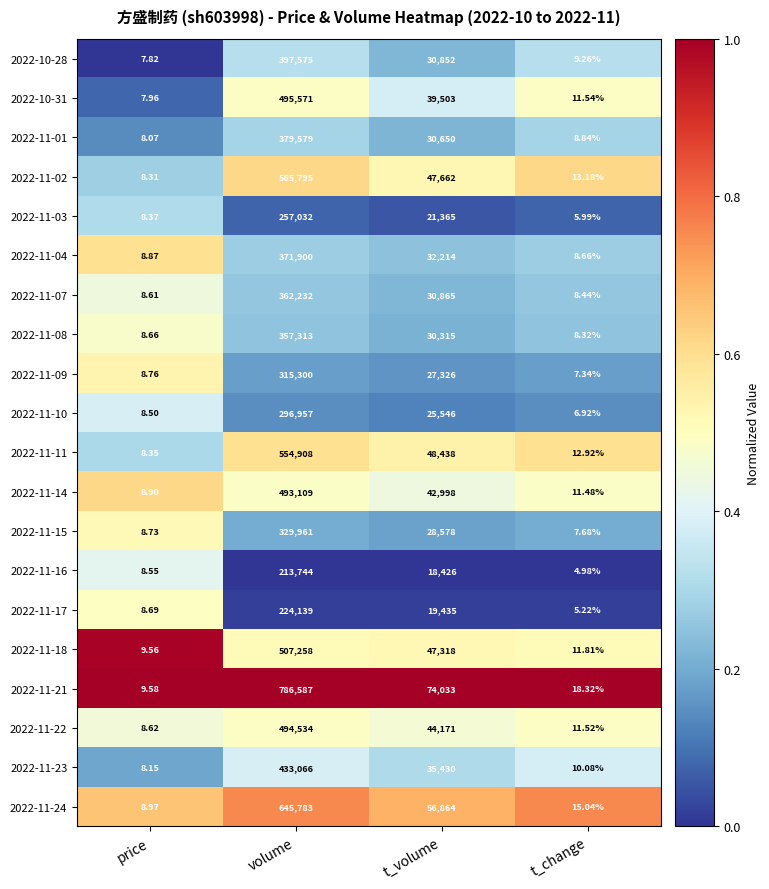

At which label does 2022-11-10 first exceed 25546?

volume